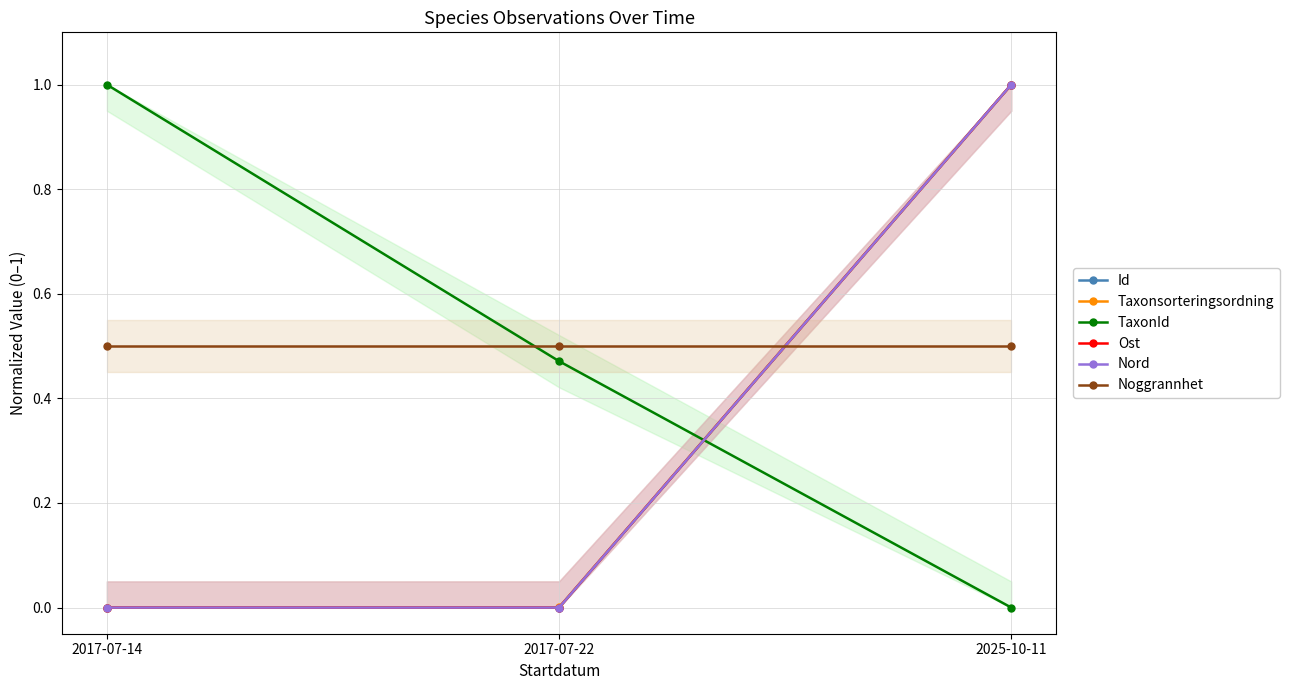

The value of Id at 2017-07-14 is 0.0. True or false?

False